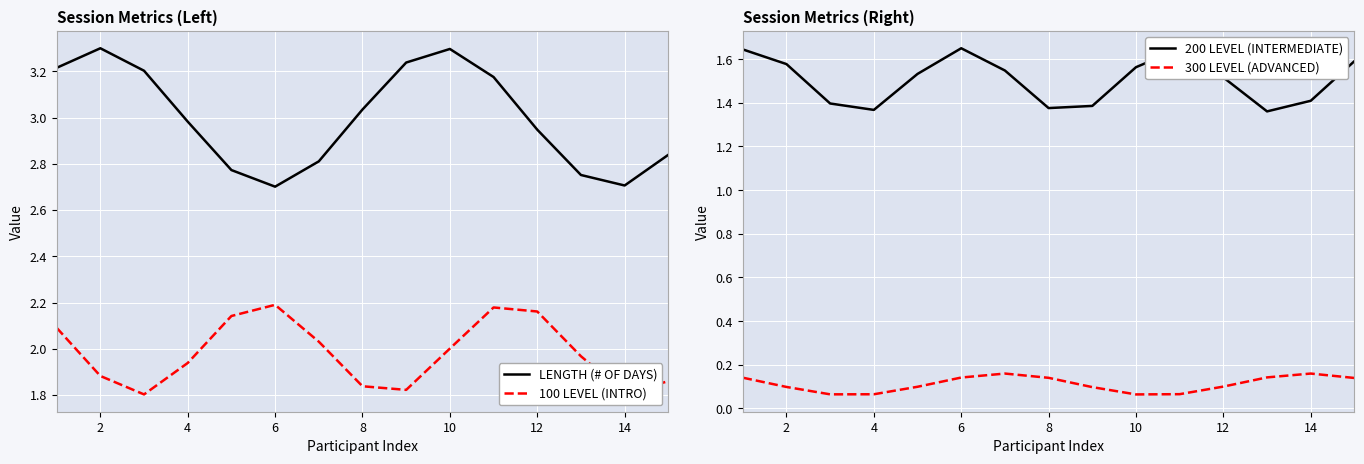

True or false: LENGTH (# OF DAYS) and 100 LEVEL (INTRO) intersect in this chart.

False